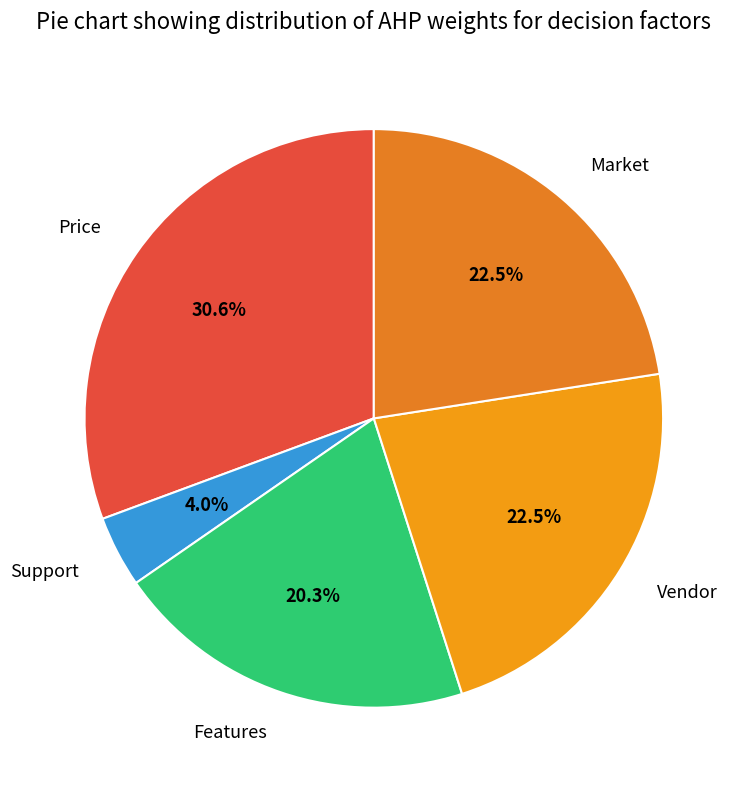

Is the sum of Price and Support greater than half?

No